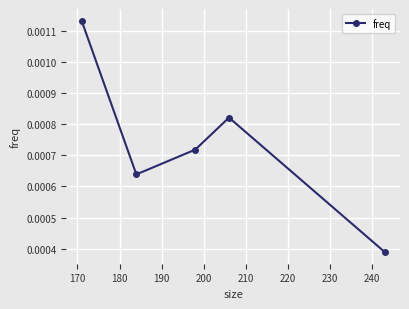

Count the values in the range 0 to 1.

5